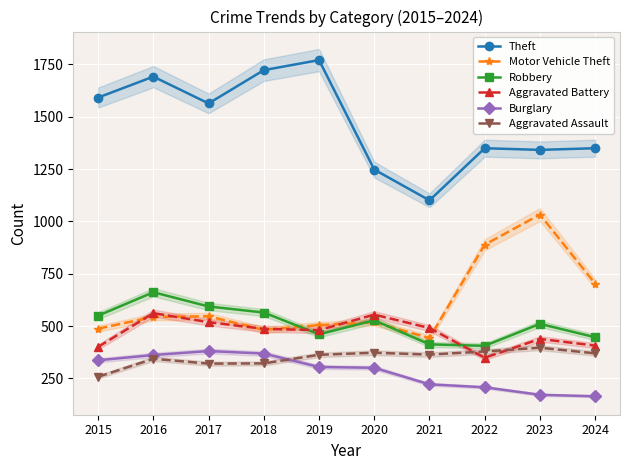

How many interior local peaks does the Motor Vehicle Theft series have?

3